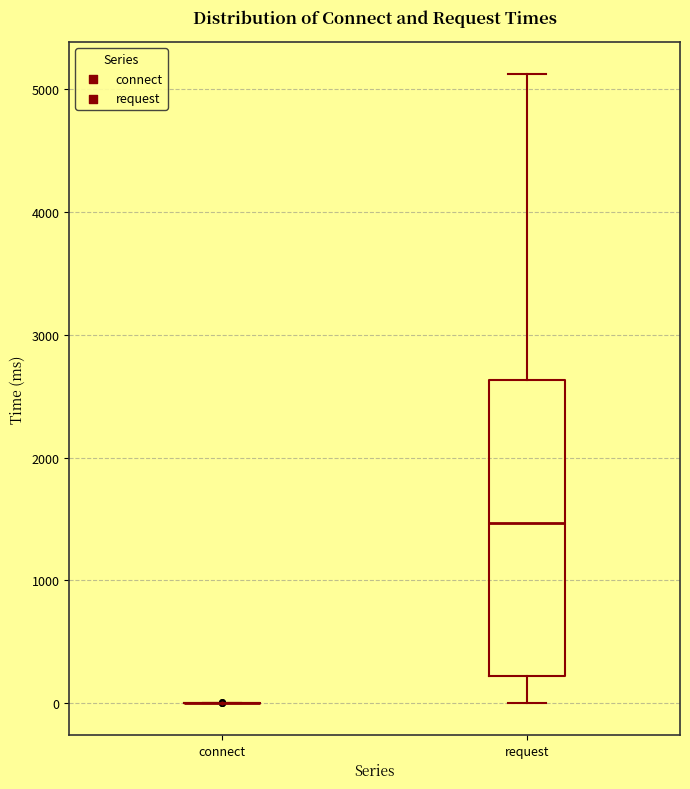

Reading left to right, transcribe this box plot: for each box, give where its median line is, the range the box spans, and where its two whiskers end, as read against the y-axis. The values are not printed on the chart, so give them approximately, as read against the axis.

connect: box collapsed to a line at 0, whiskers 0 to 0
request: median 1500, box 200 to 2600, whiskers 0 to 5100